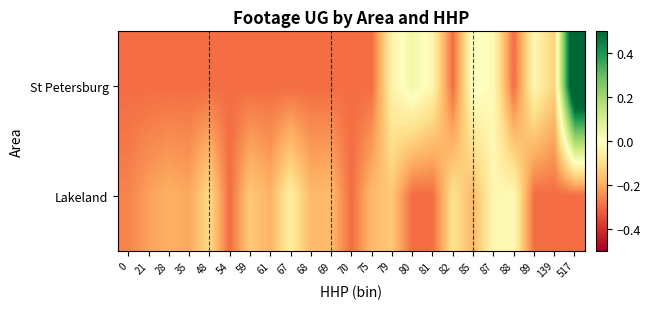

At which category is the sum across all series the highest?

517